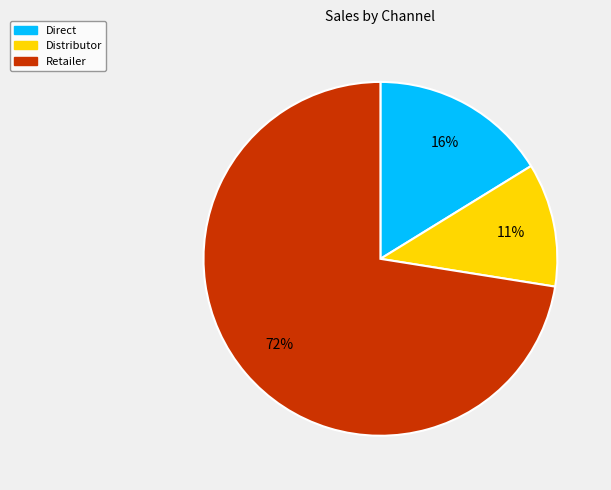

Between Retailer and Direct, which is larger?

Retailer